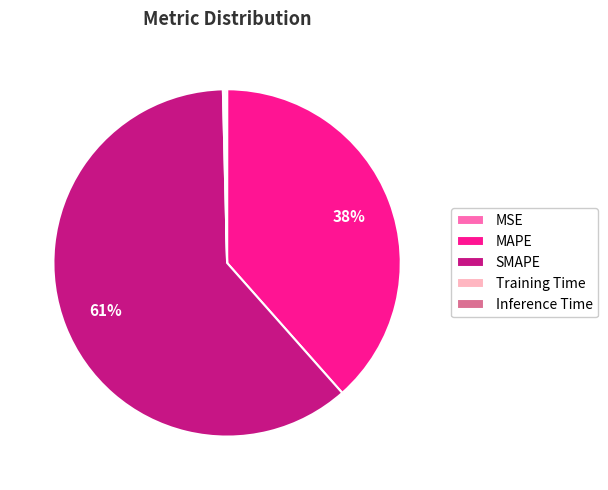

Is it true that SMAPE is 61% of the pie?

True